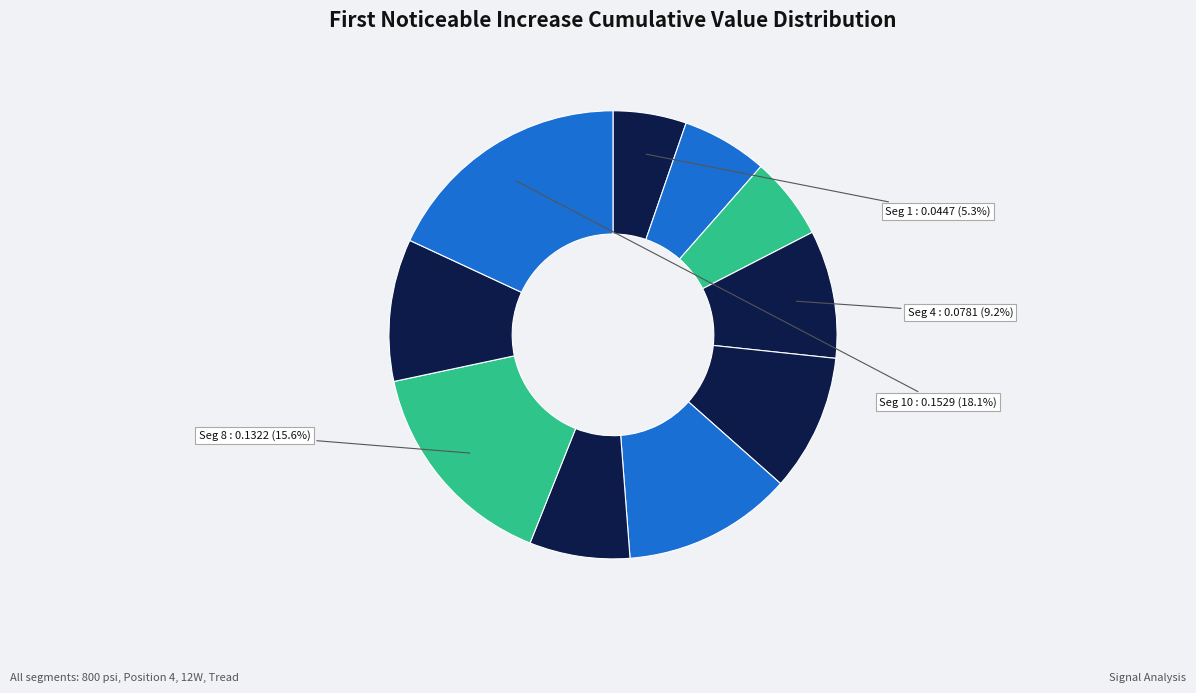

How many segments does this pie chart have?

10